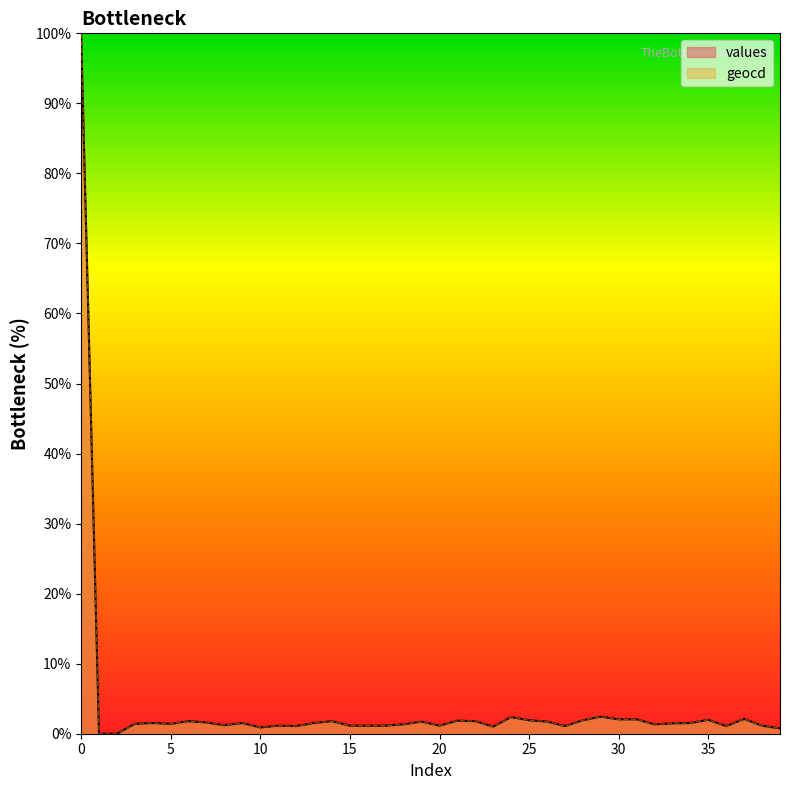

True or false: geocd and values cross at least once.

False